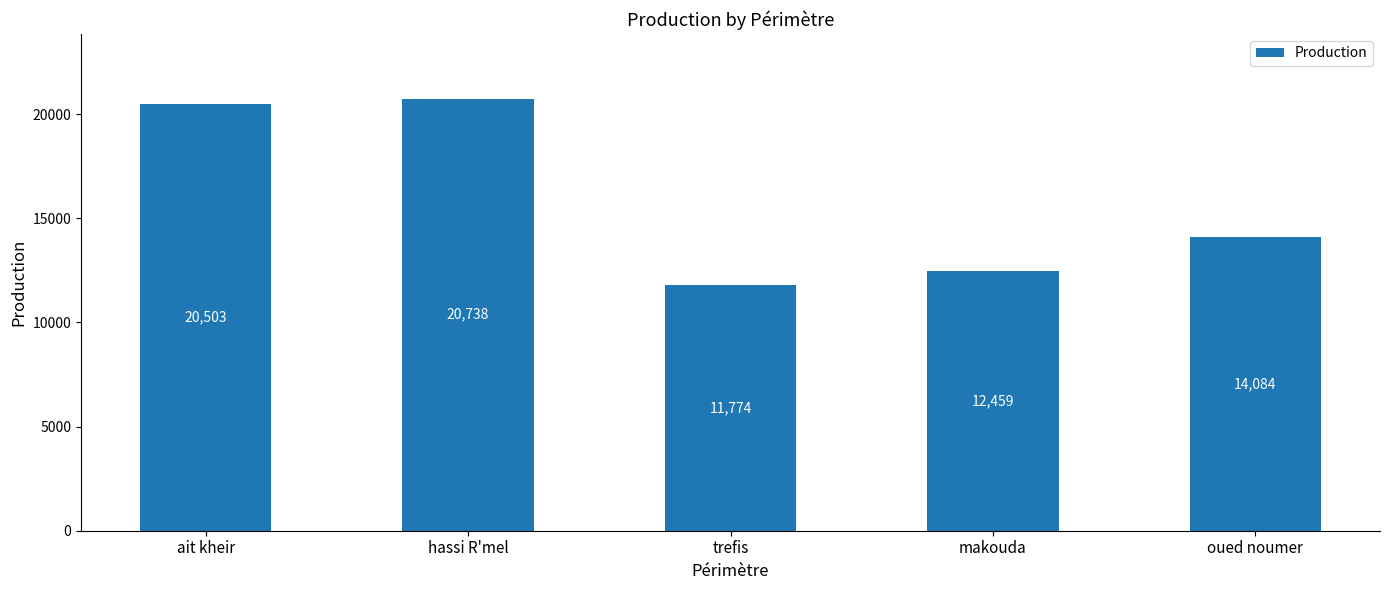

Rank the categories by value from lowest to highest.

trefis, makouda, oued noumer, ait kheir, hassi R'mel